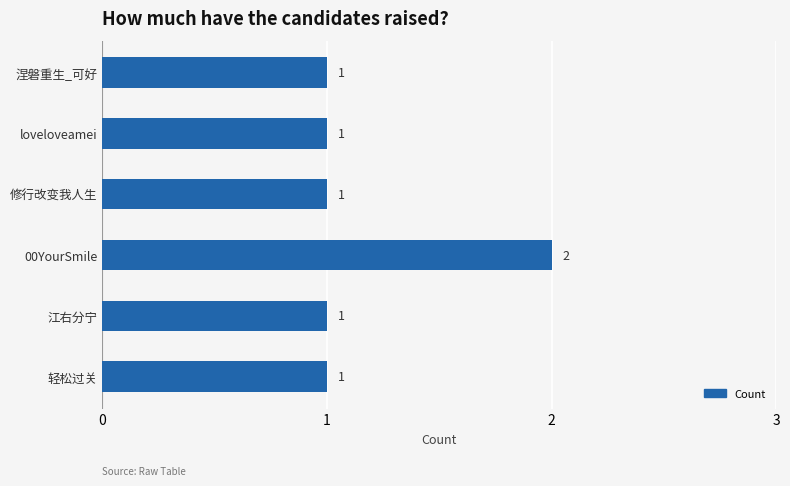

What is the maximum value shown in the chart?

2